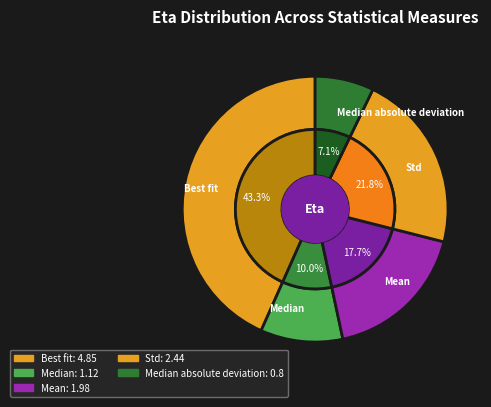

What percentage do Best fit and Std together represent?

65.1%